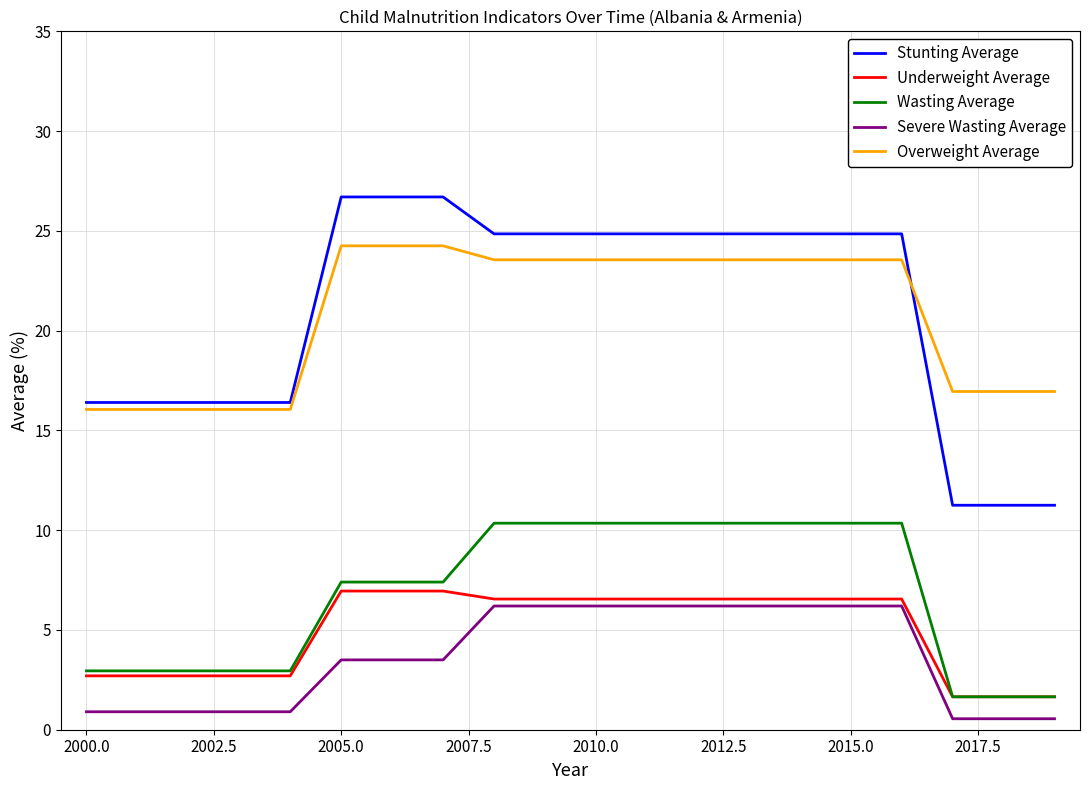

What is the maximum value shown in the chart?

26.7